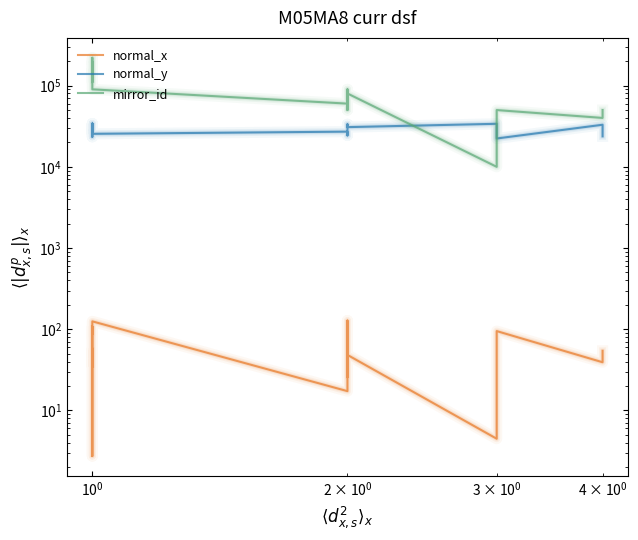

What is the greatest value displayed?

220000.0